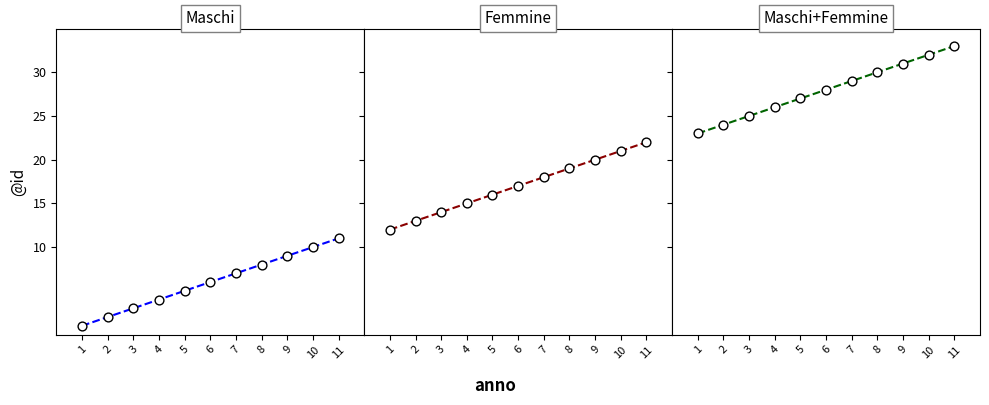

Which series has the largest total across all categories?

Maschi+Femmine